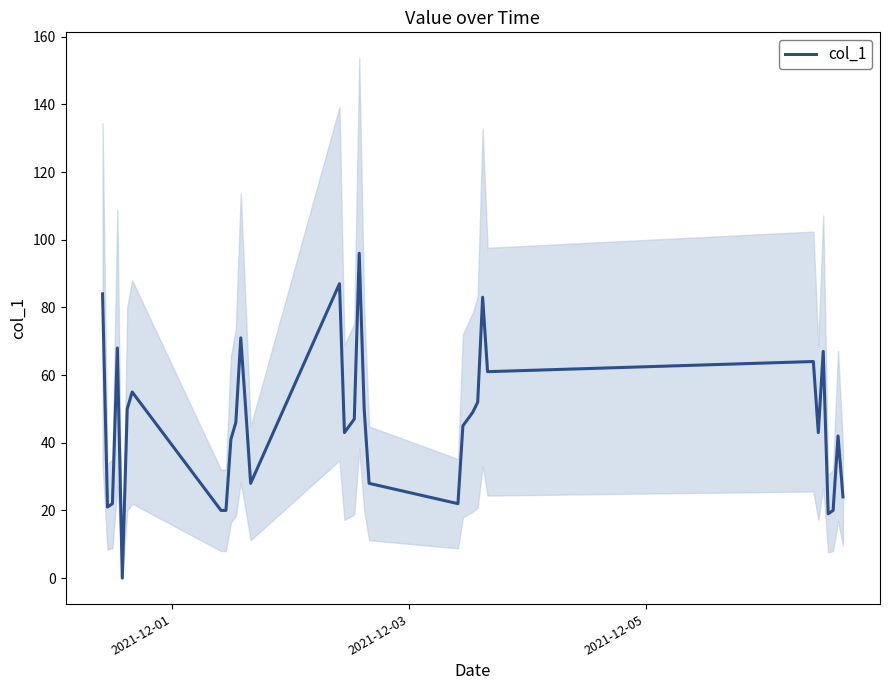

What is the value of the 13th point from the left?

50